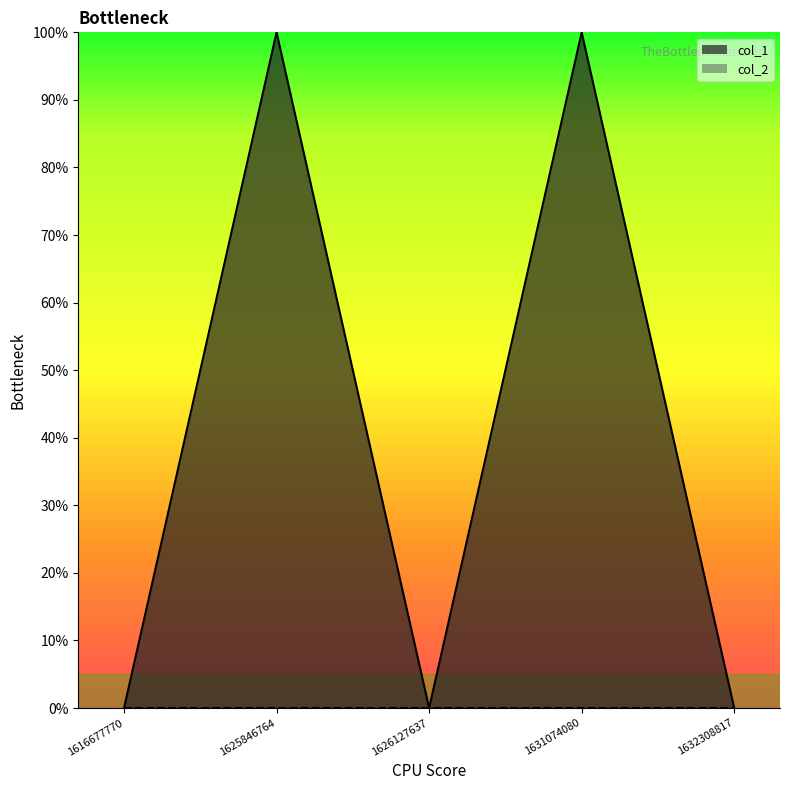

Reading left to right, extract all data points from this chart.

1616677770=0	1625846764=1	1626127637=0	1631074080=1	1632308817=0